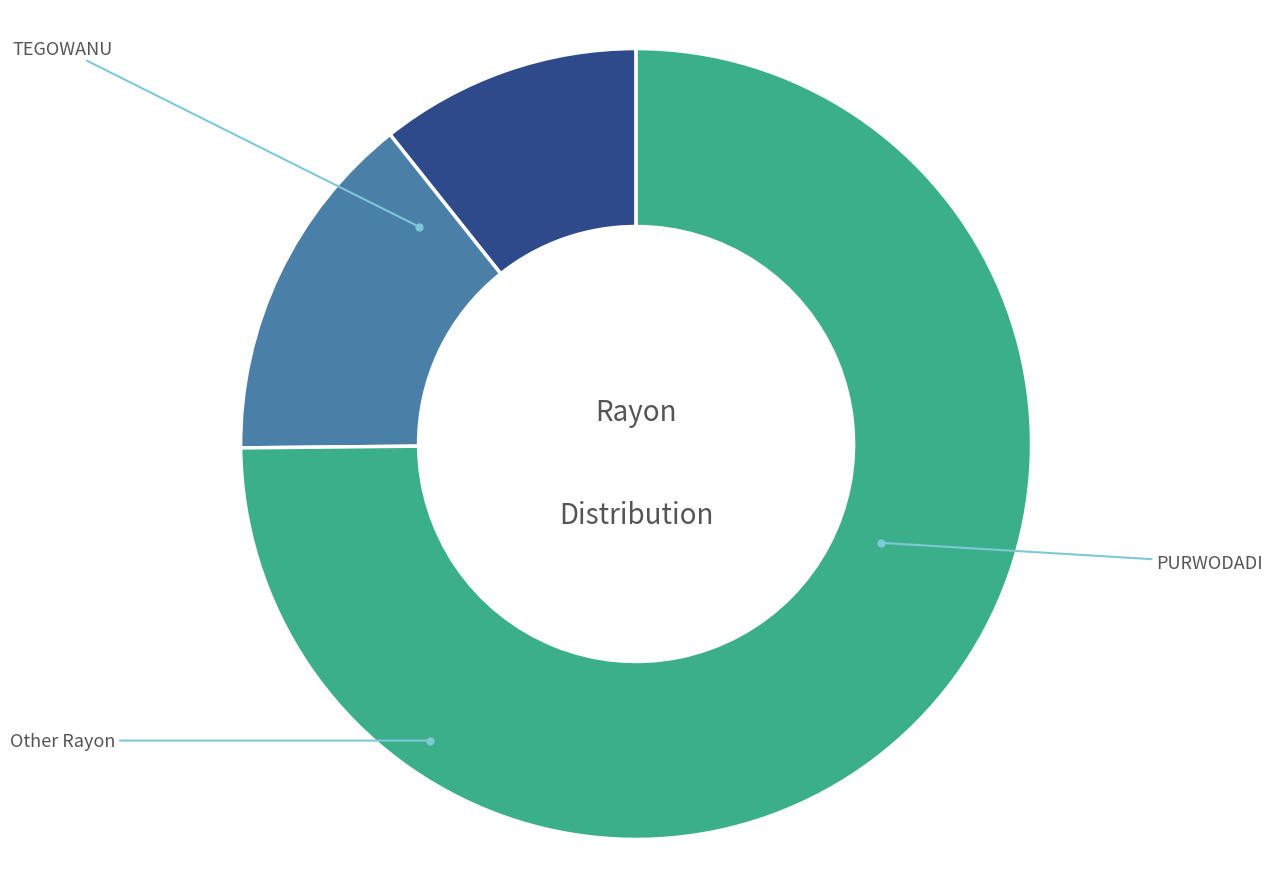

Is there a majority slice in this chart?

Yes